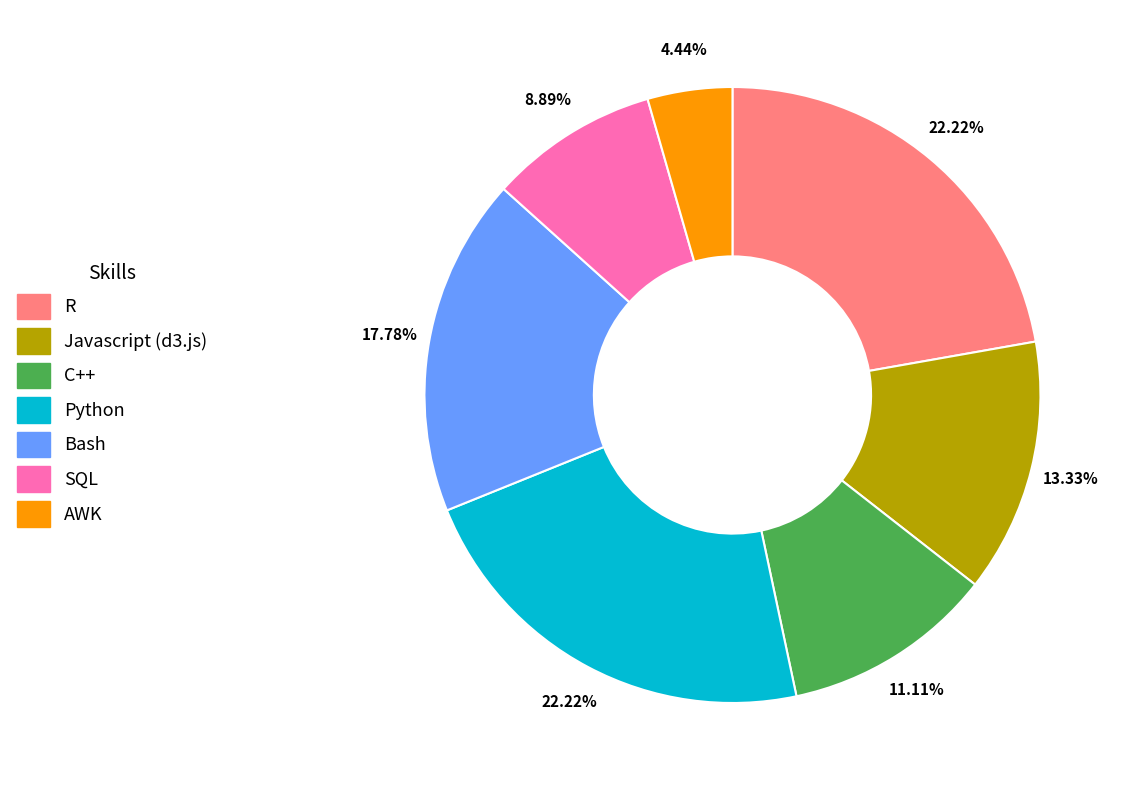

Does C++ represent more than half of the total?

No